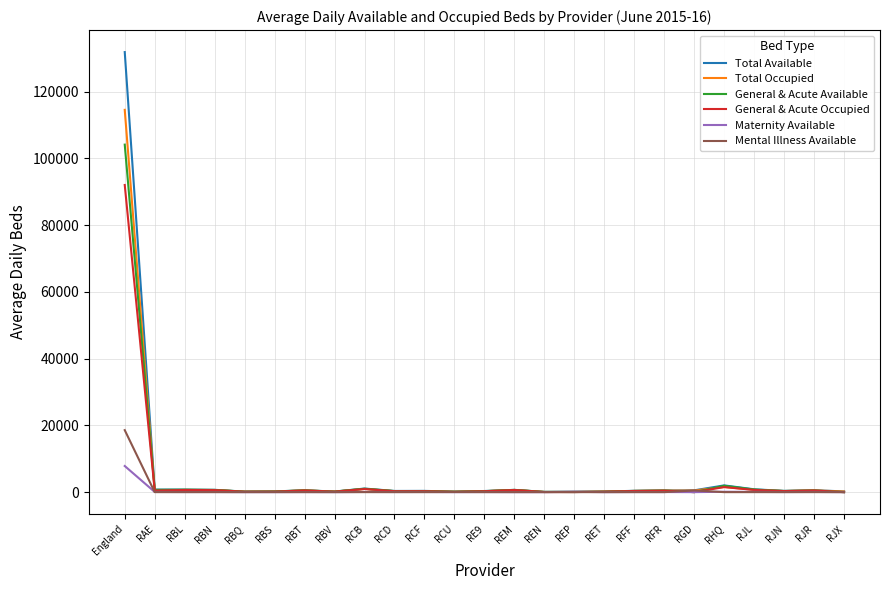

The value of Mental Illness Available at England is 25392.0. True or false?

False